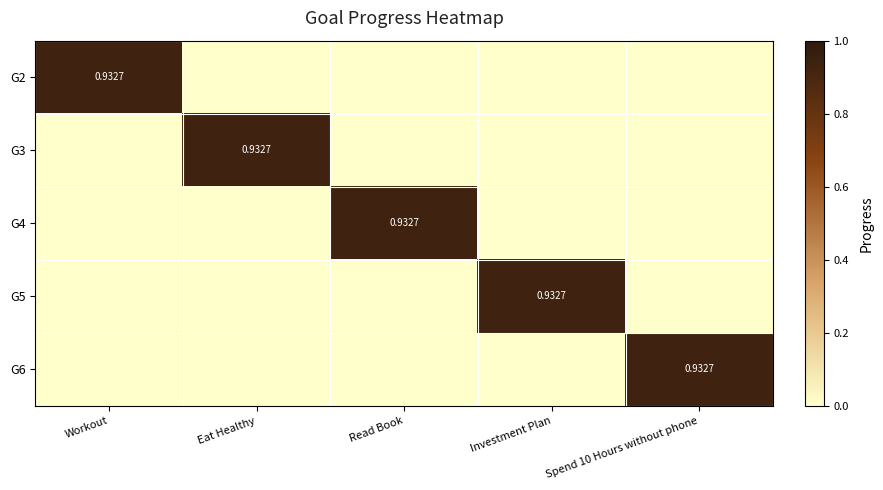

Is the value of G6 at Investment Plan greater than the value of G3 at Investment Plan?

No